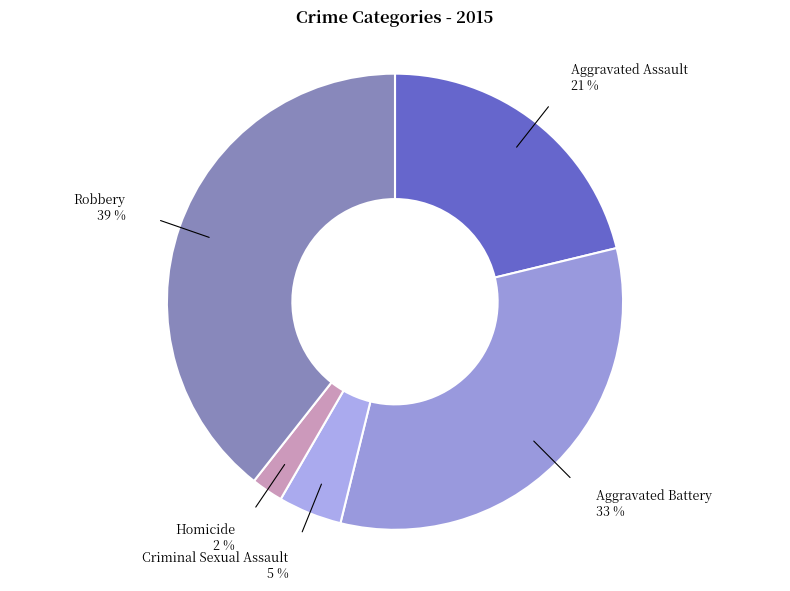

Combined, do Aggravated Assault and Robbery account for over 50%?

Yes